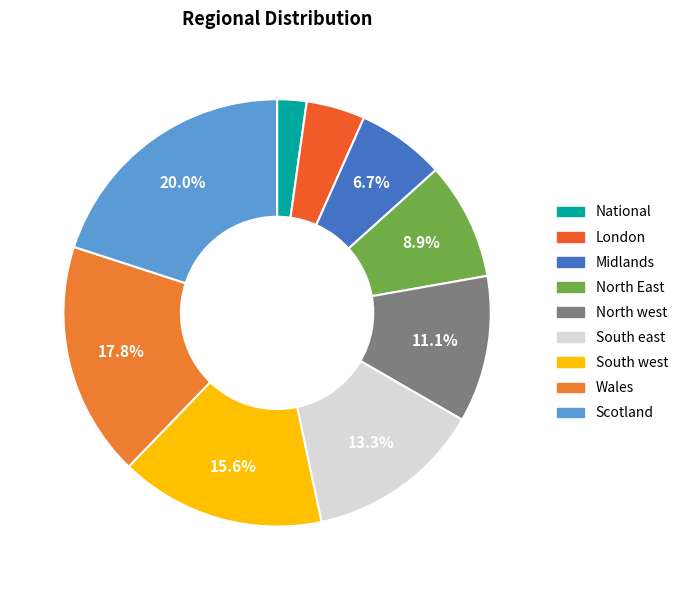

What is the ratio of the value at North west to the value at London?

2.5